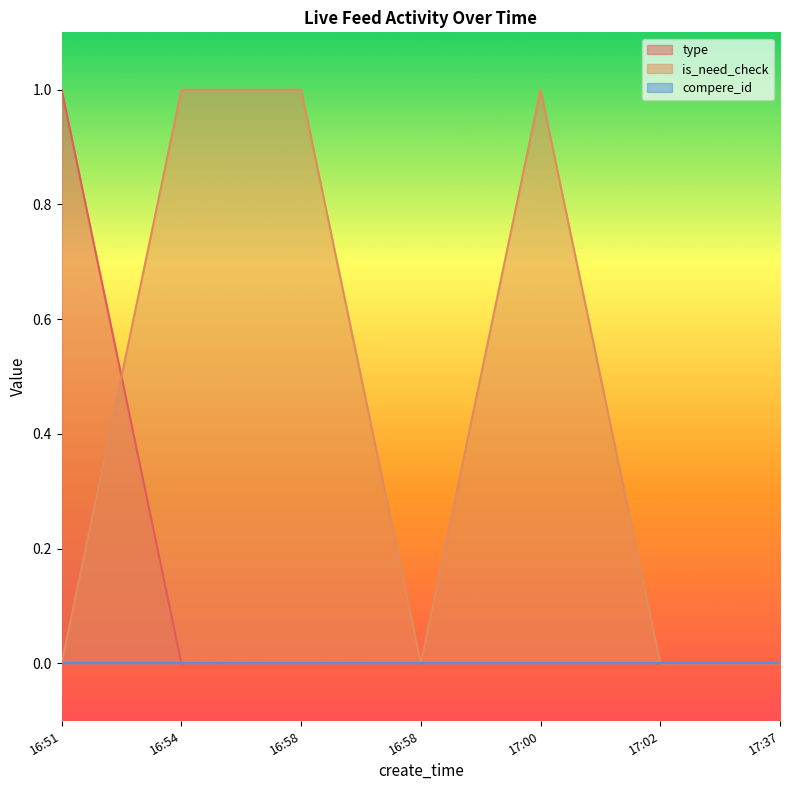

True or false: type and is_need_check intersect in this chart.

True